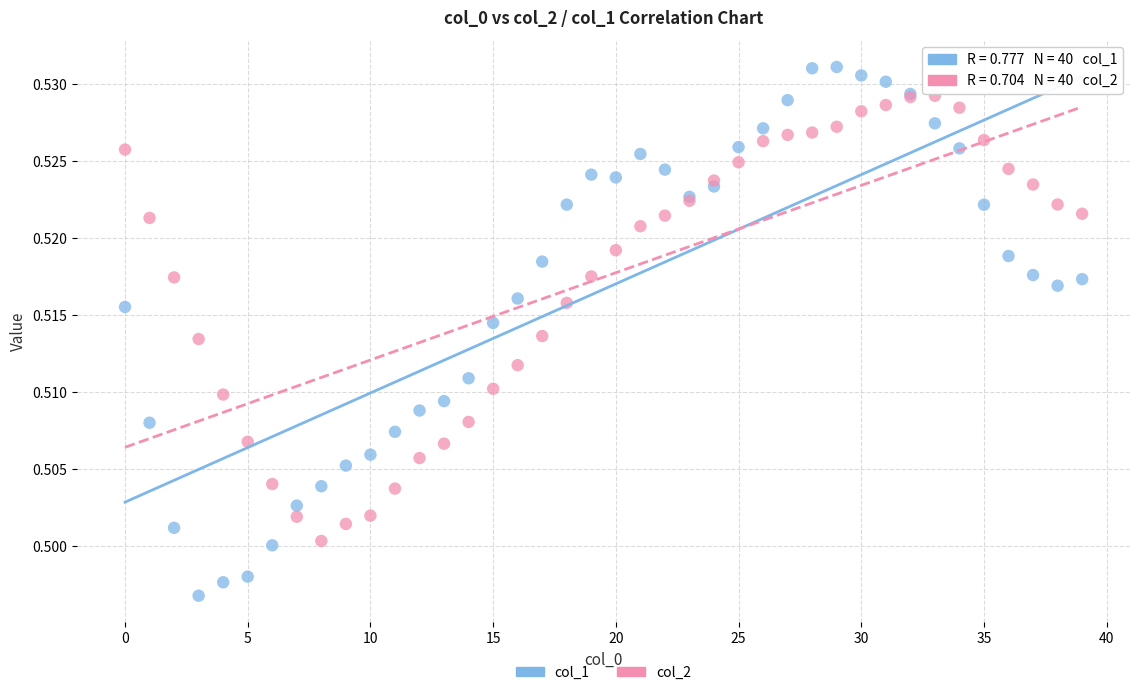

Which series reaches the minimum Y coordinate?

col_1